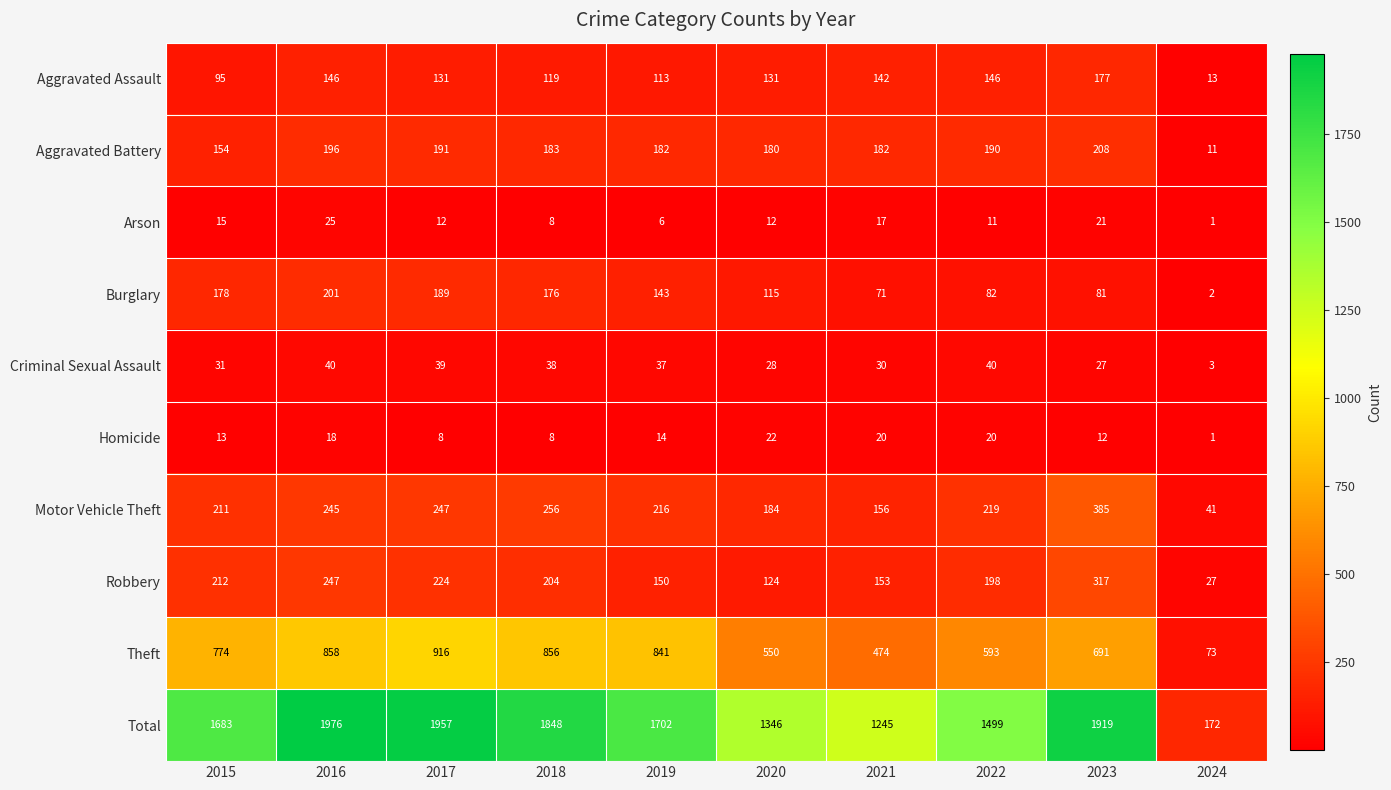

What is the sum of all Criminal Sexual Assault values?

313